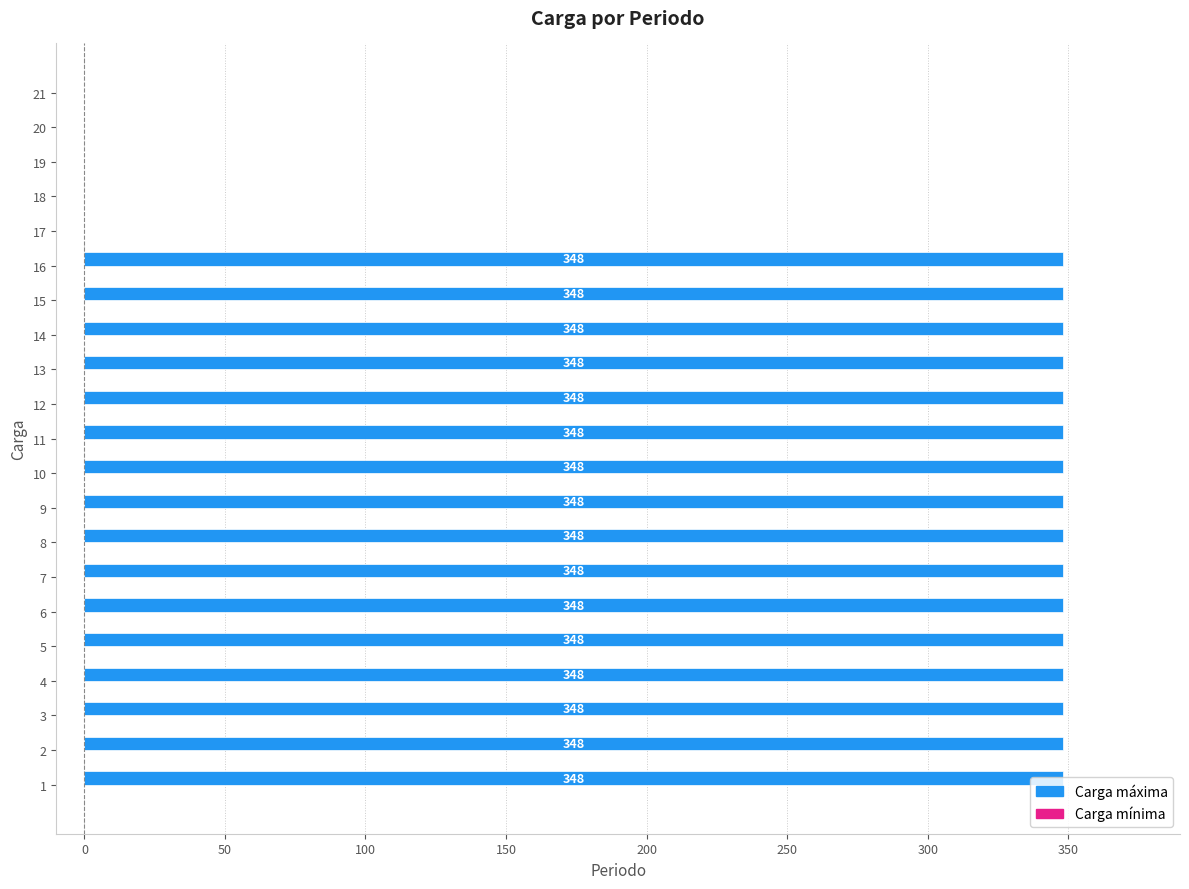

What is the greatest value displayed?

348